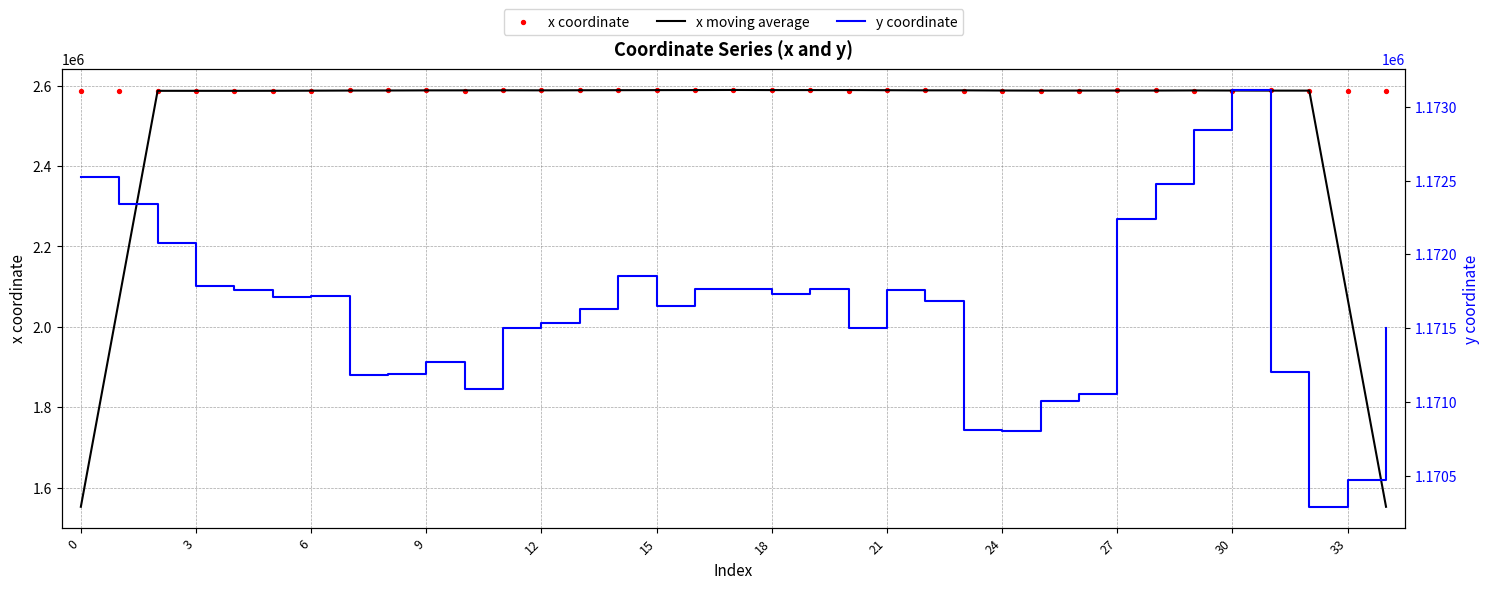

At which category is the sum across all series the highest?

17